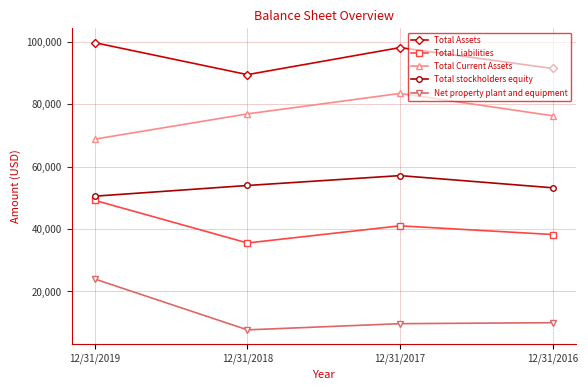

What is the sum of the Total Liabilities values at 12/31/2016 and 12/31/2017?

79334